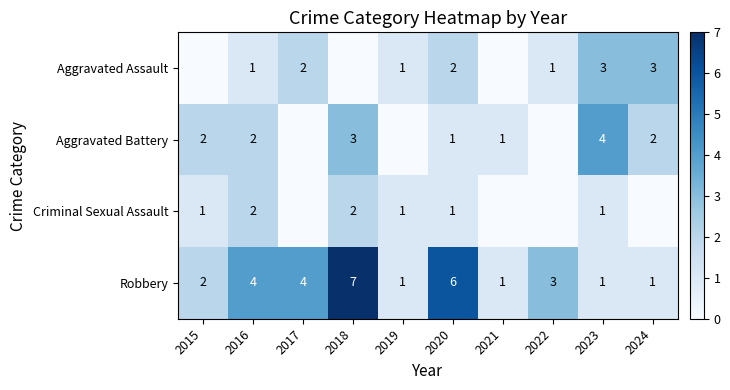

What is the difference between the maximum and minimum values in the Robbery series?

6